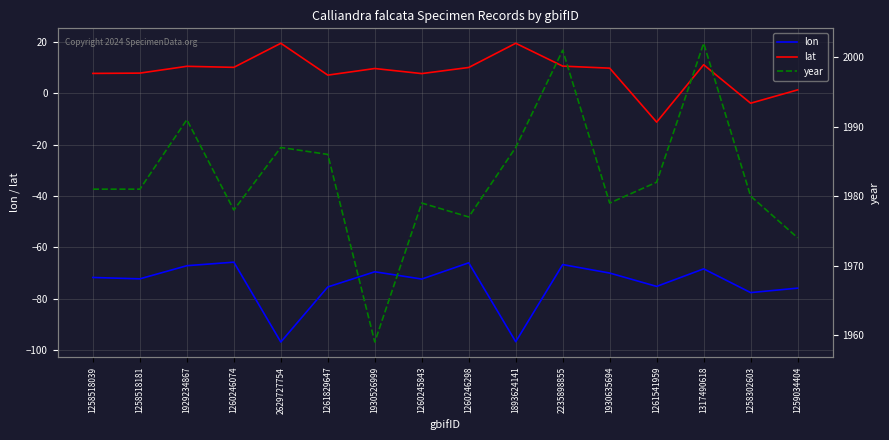

What is the difference between the lon values at 1261541959 and 1317490618?

6.8